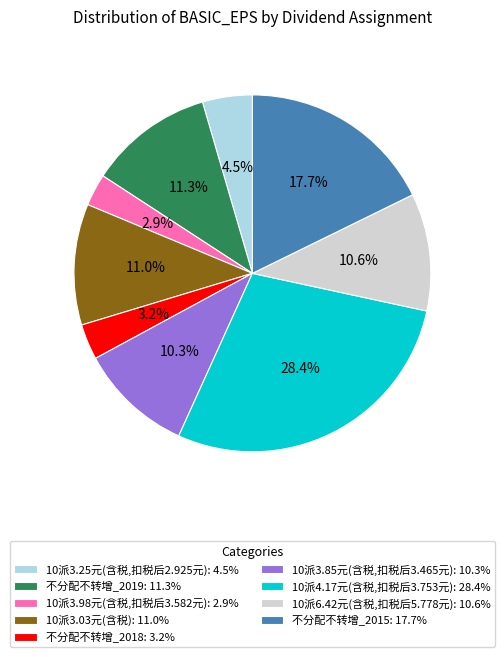

Which category has the biggest portion of the pie?

10派4.17元(含税,扣税后3.753元)